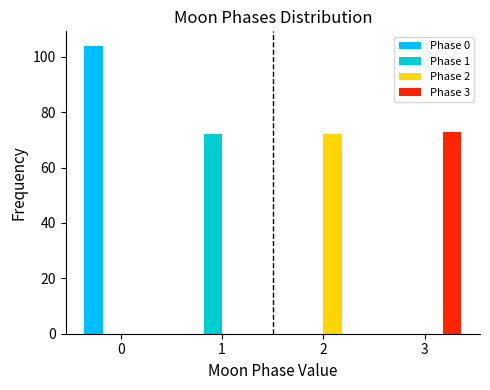

Reading left to right, extract all data points from this chart.

Phase 0: 0=104	1=0	2=0	3=0
Phase 1: 0=0	1=72	2=0	3=0
Phase 2: 0=0	1=0	2=72	3=0
Phase 3: 0=0	1=0	2=0	3=73